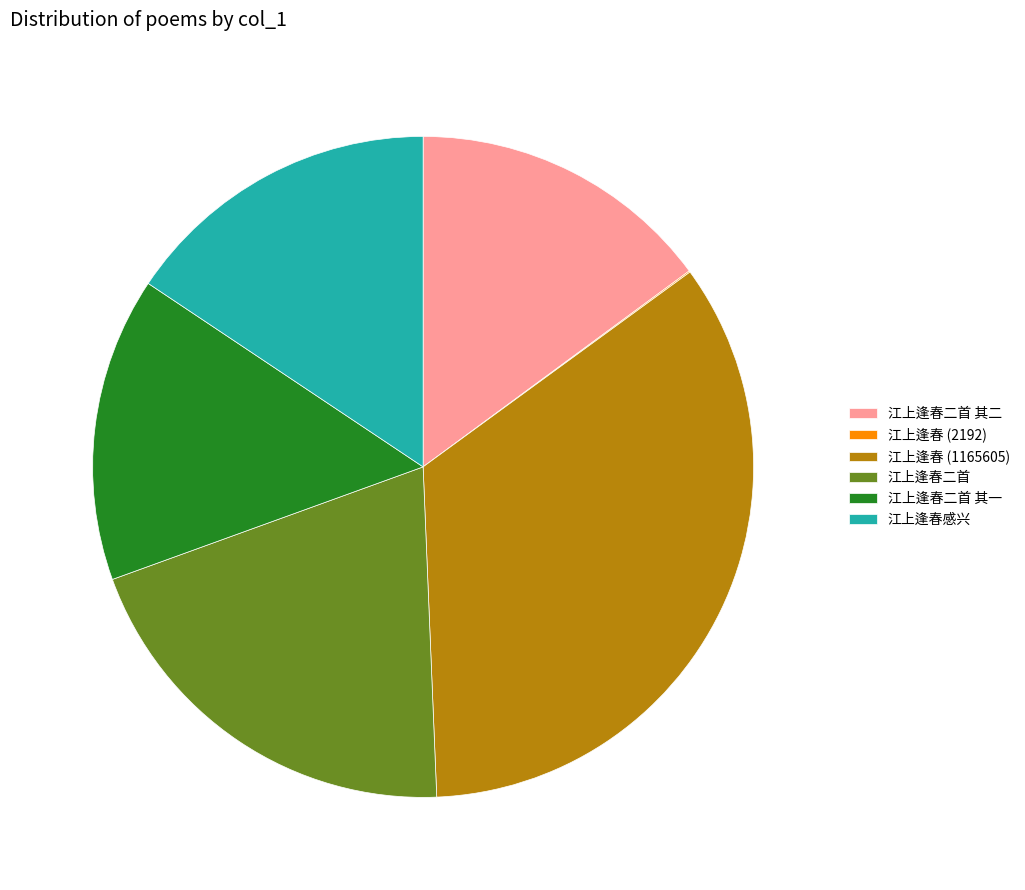

Approximately how many times larger is the value at 江上逢春感兴 compared to 江上逢春二首?

0.8